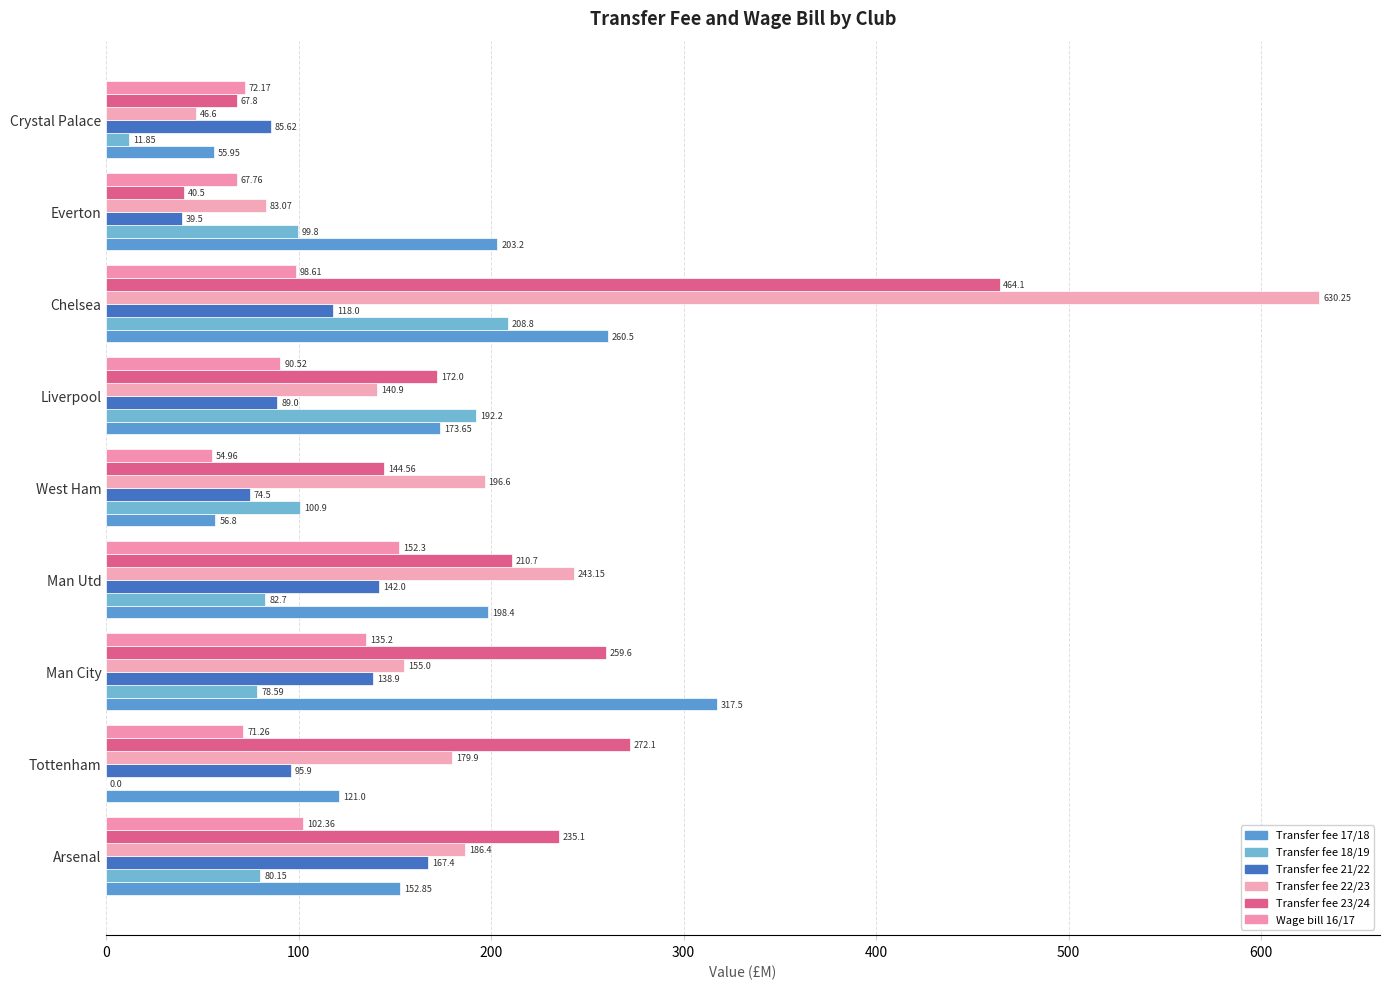

How many series are shown in this chart?

6